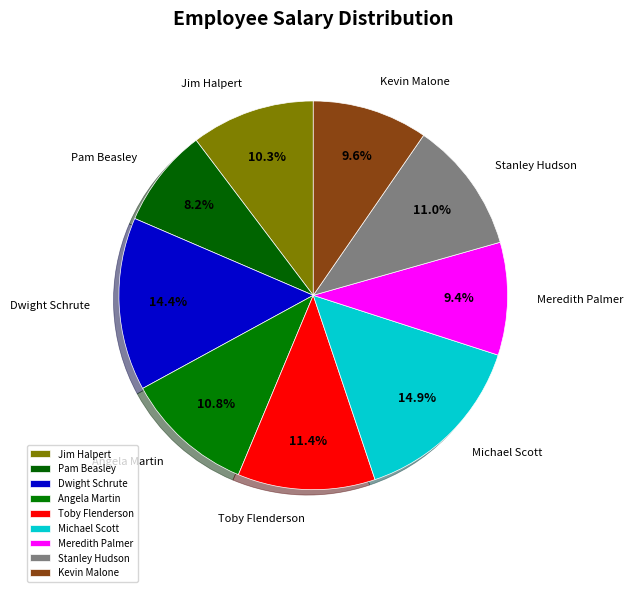

Does any single category account for the majority?

No